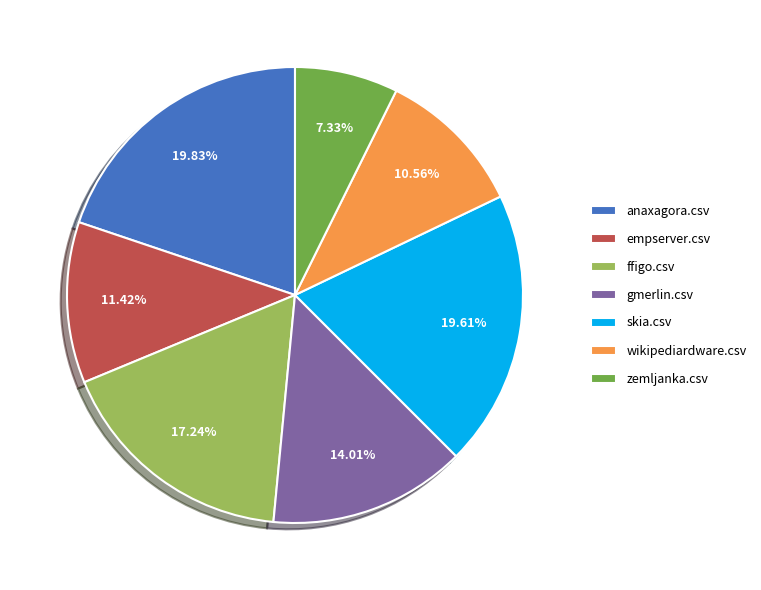

Do gmerlin.csv and anaxagora.csv together represent more than half of the pie?

No